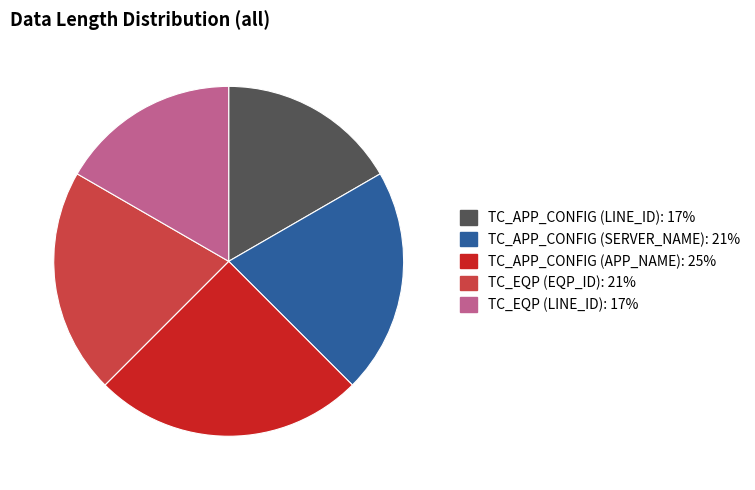

Between TC_APP_CONFIG (APP_NAME) and TC_EQP (EQP_ID), which is larger?

TC_APP_CONFIG (APP_NAME)